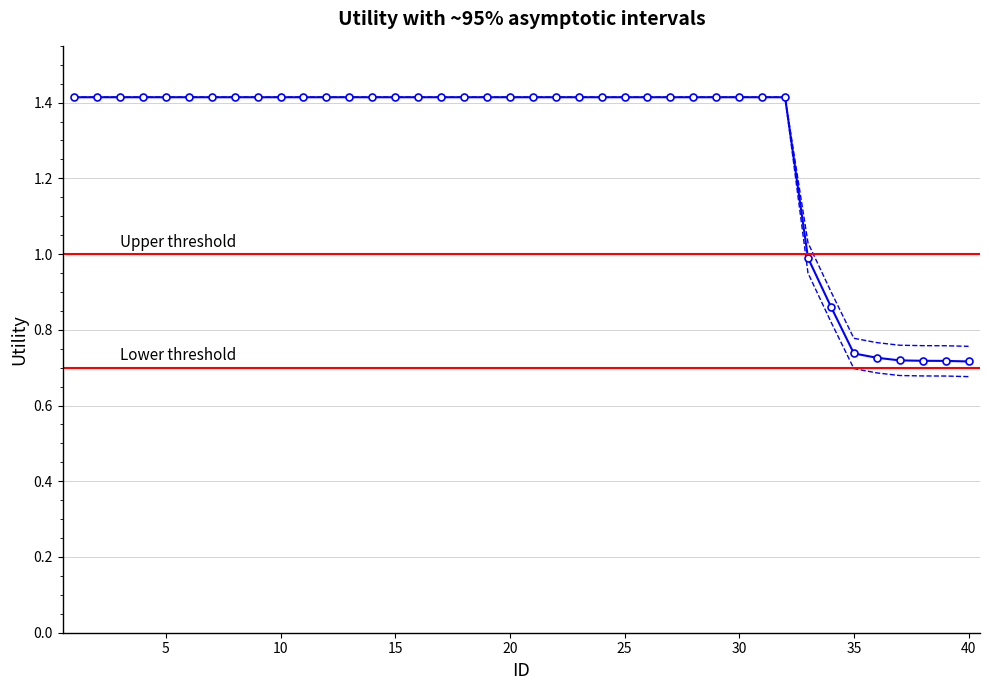

List the series in order of their peak value, highest first.

Utility, Upper CI, Lower CI